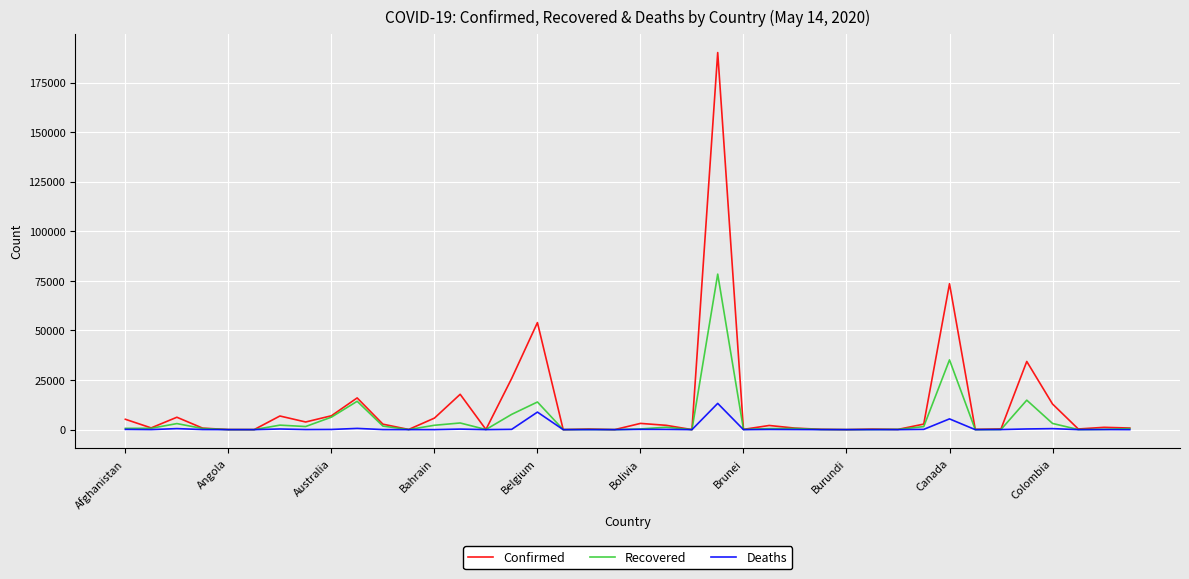

What is the maximum value shown in the chart?

190137